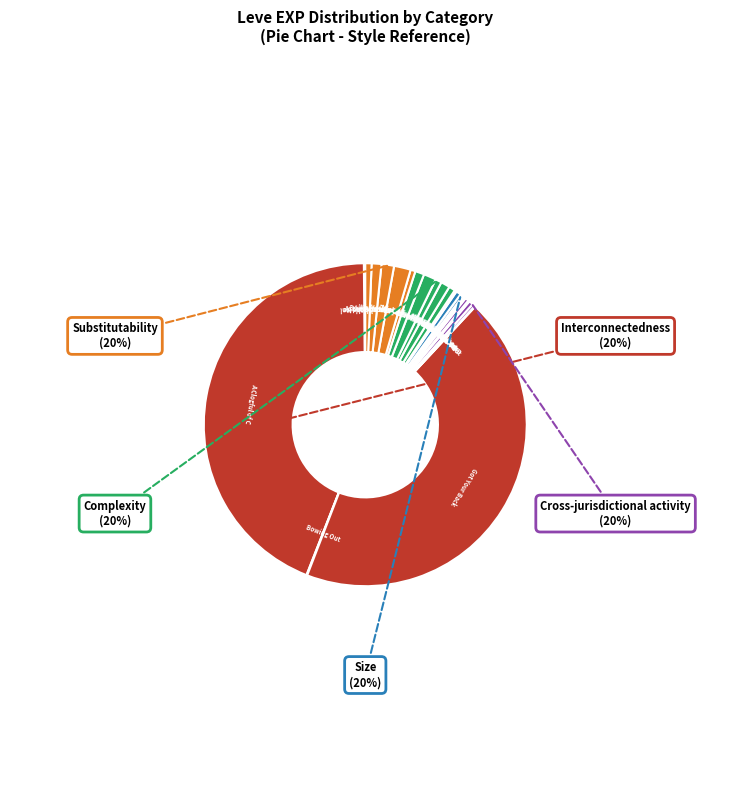

The Nightmare on My Street slice represents 11% of the pie. True or false?

False